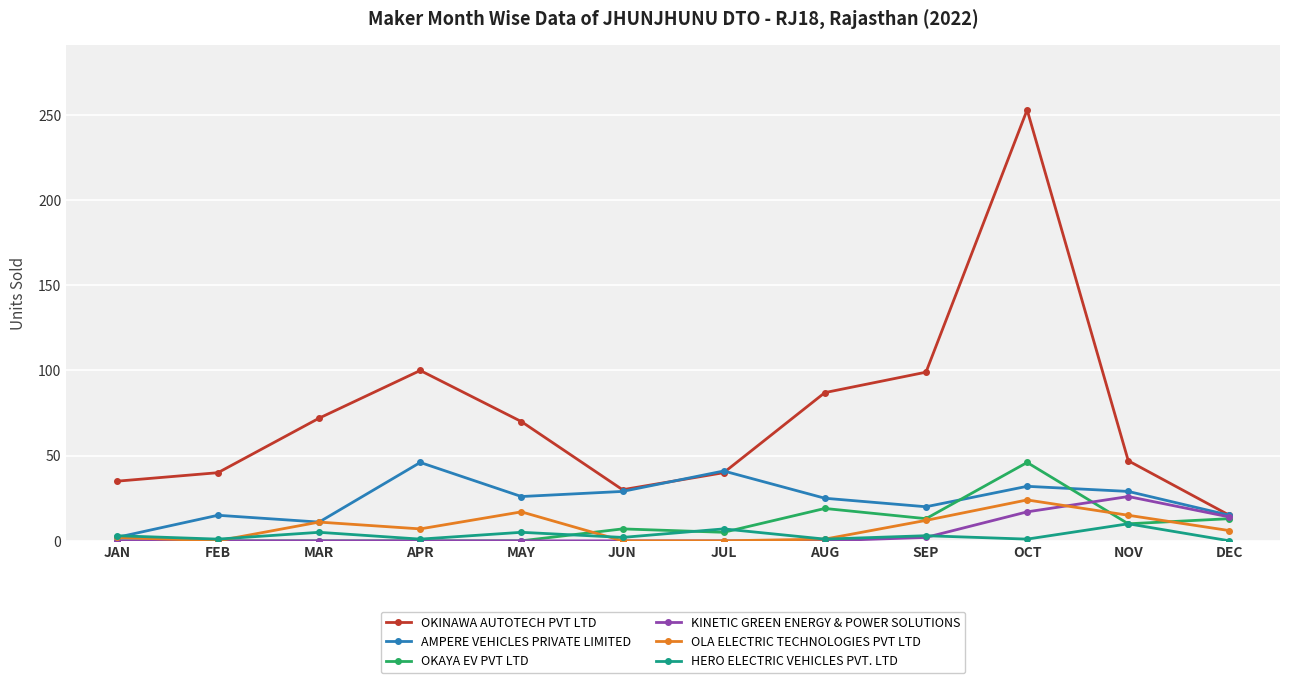

What is the label of the 2nd point from the left?

FEB